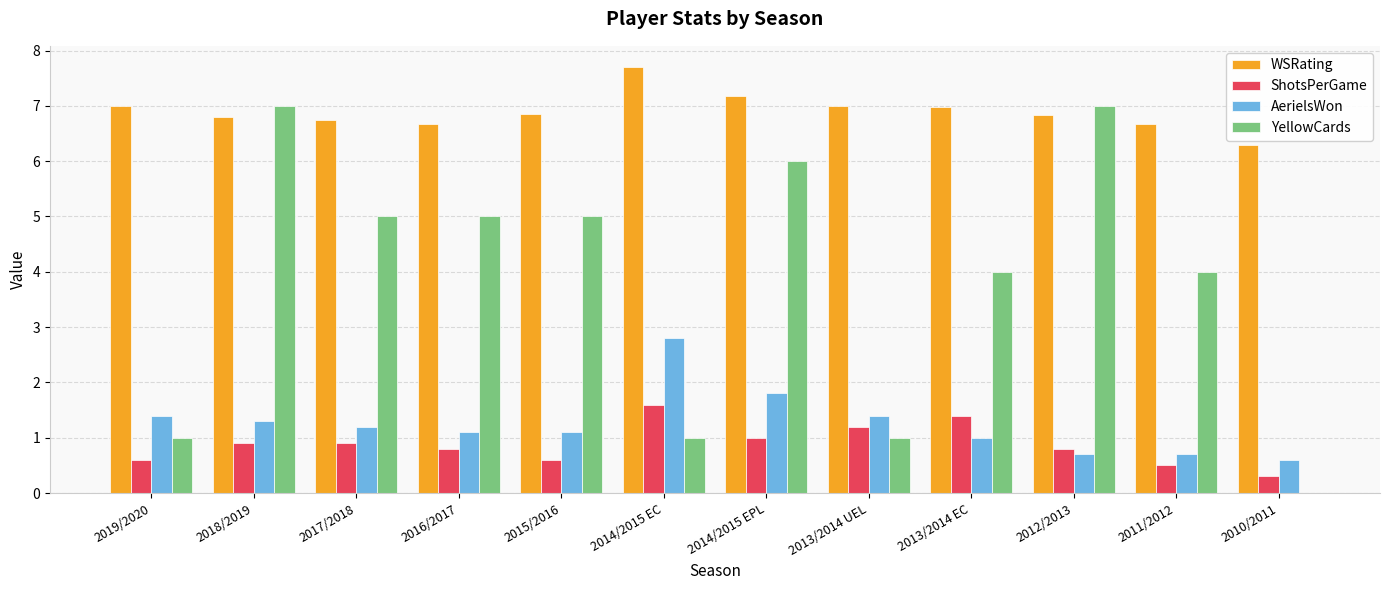

What is the sum of all ShotsPerGame values?

10.6